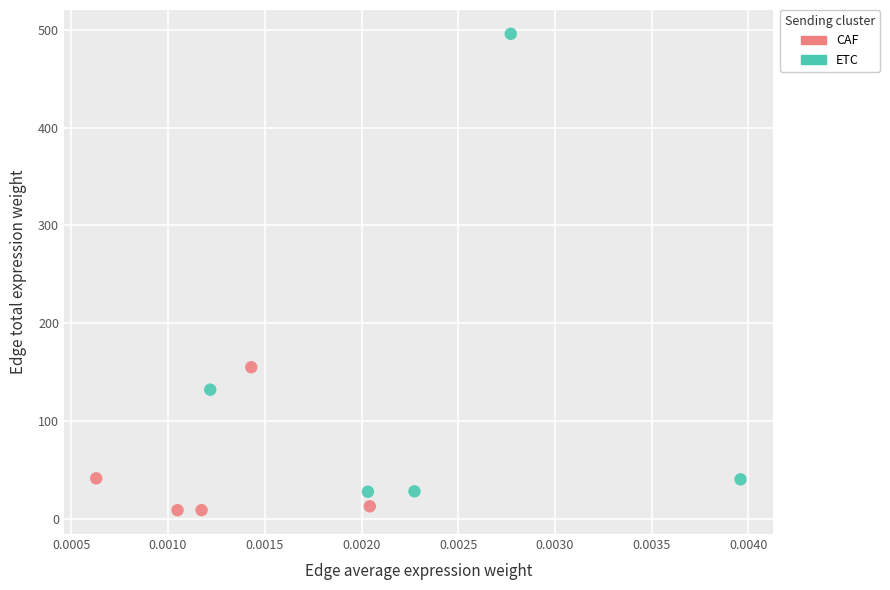

Which series has the widest spread of Y values?

ETC